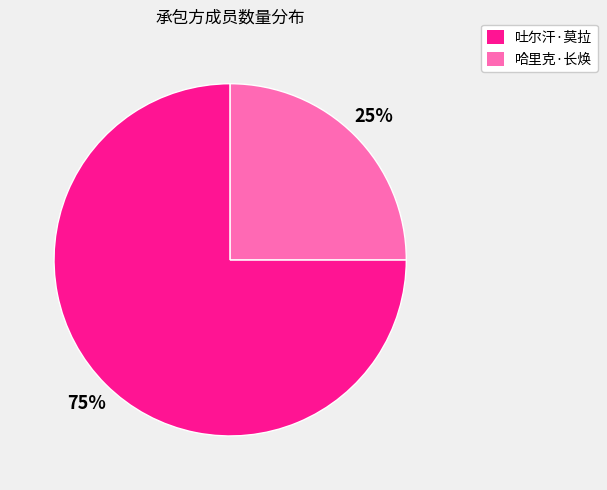

The 吐尔汗·莫拉 slice represents 75% of the pie. True or false?

True